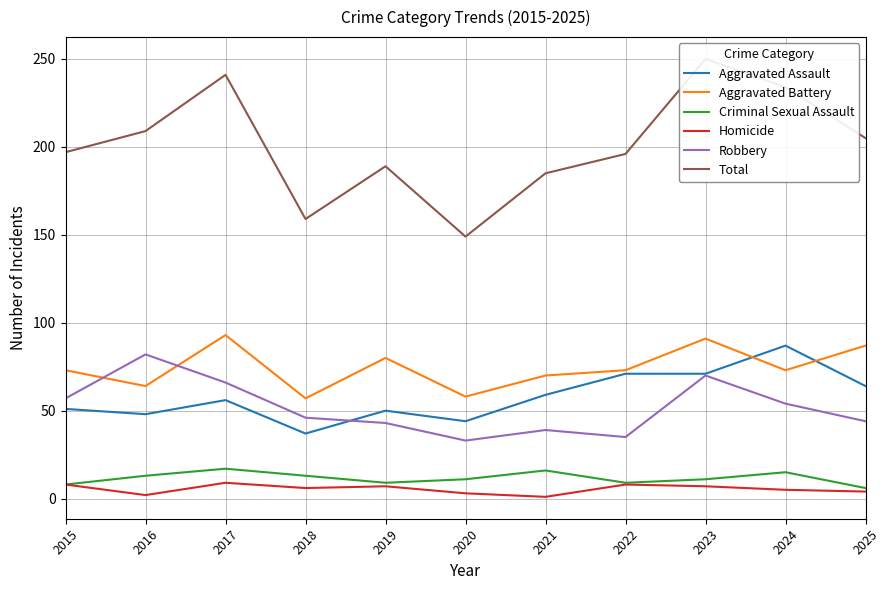

What is the value of the Robbery point at the 5th from the left?

43